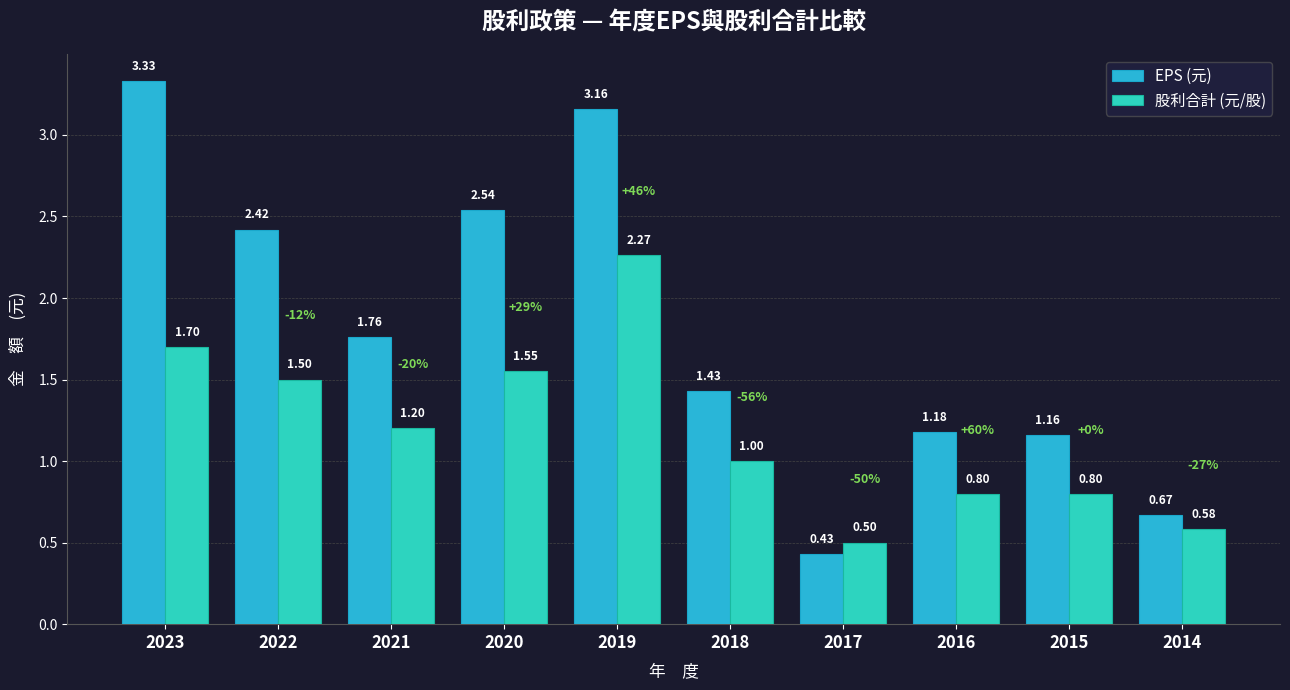

True or false: EPS (元) has a value of 1.2 at 2016.

True